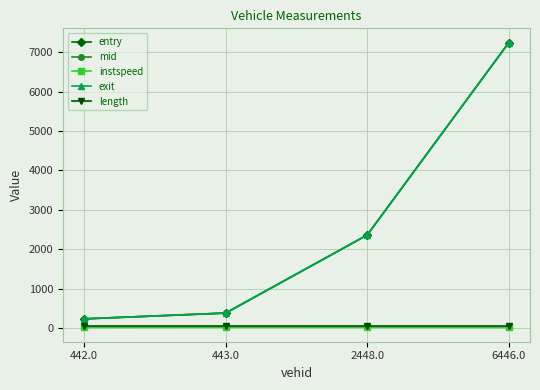

What is the difference between the instspeed values at 2448.0 and 6446.0?

3.4